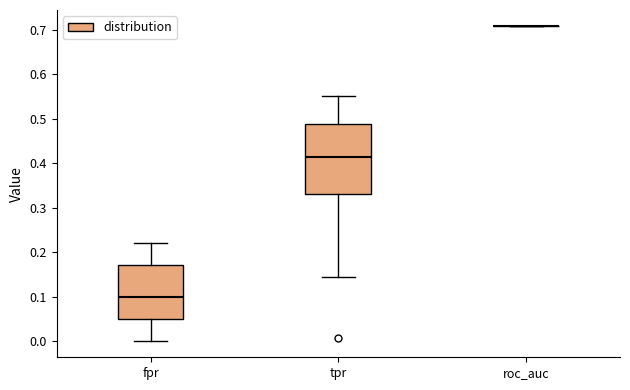

Reading left to right, transcribe this box plot: for each box, give where its median line is, the range the box spans, and where its two whiskers end, as read against the y-axis. The values are not printed on the chart, so give them approximately, as read against the axis.

fpr: median 0.10, box 0.05 to 0.17, whiskers 0.00 to 0.22
tpr: median 0.41, box 0.33 to 0.49, whiskers 0.14 to 0.55
roc_auc: box collapsed to a line at 0.71, whiskers 0.71 to 0.71